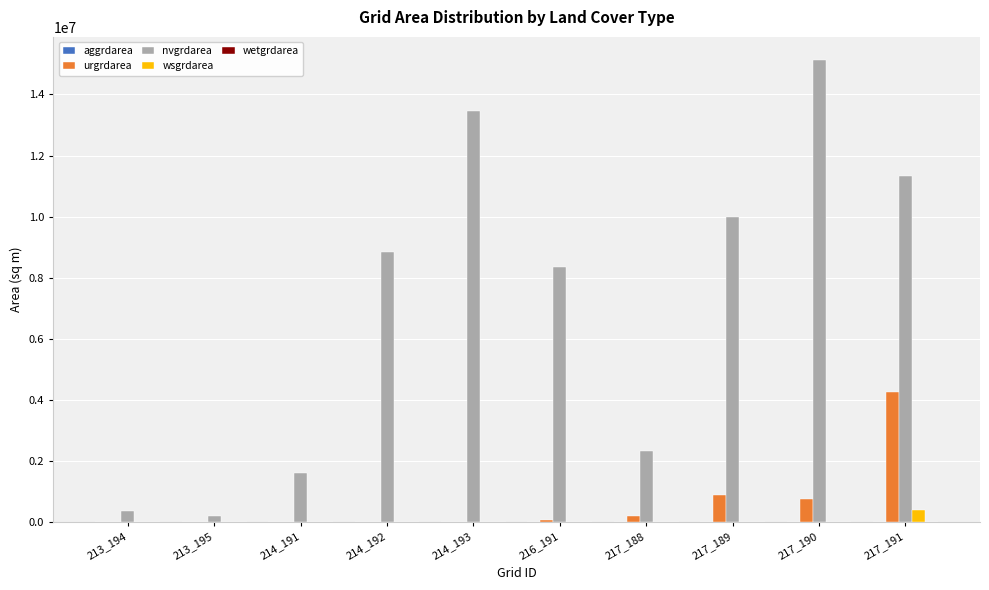

The value of wsgrdarea at 214_191 is 0. True or false?

True